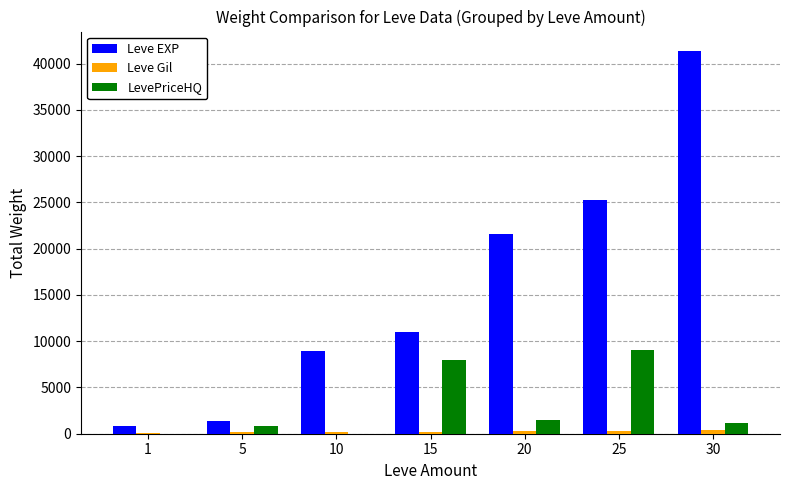

What is the total value across all series at 30?

43050